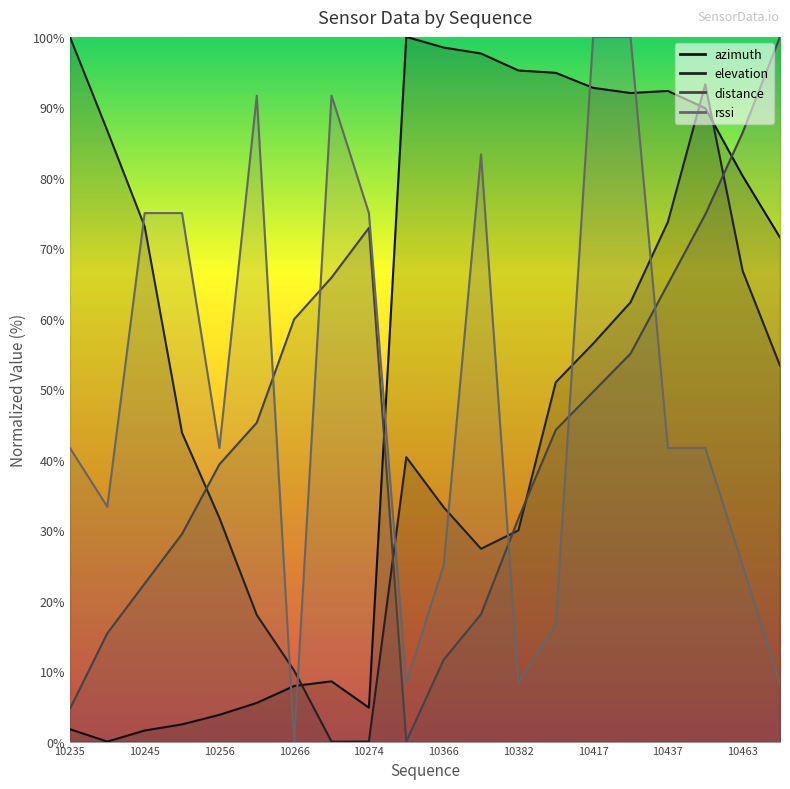

How many values in the elevation series are below 50?

10